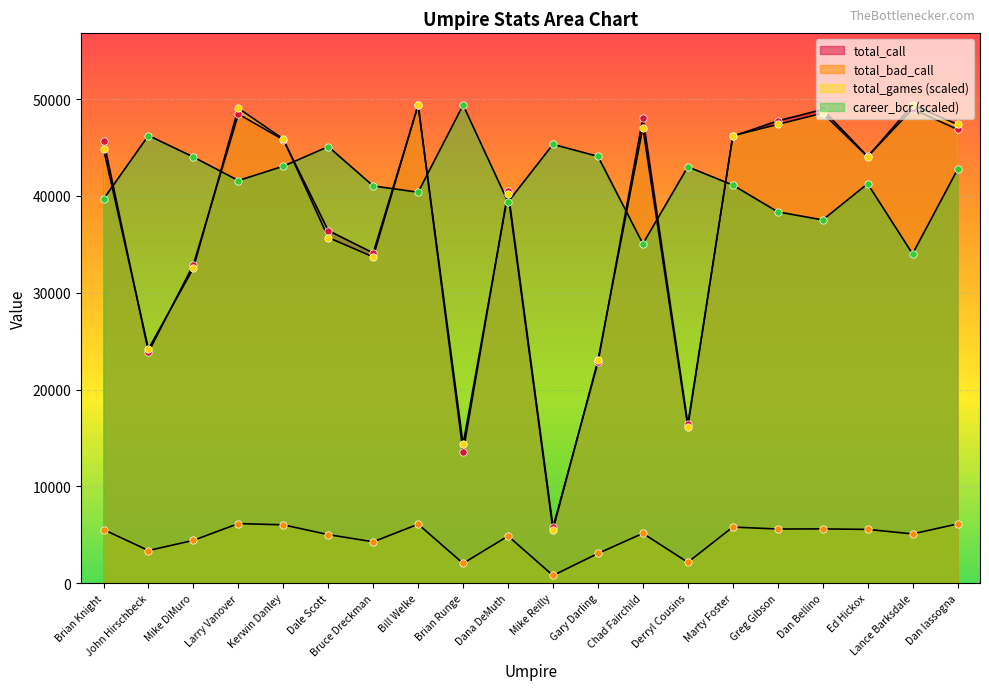

Is the value of career_bcr at Bill Welke greater than the value of total_games at Dan Bellino?

No